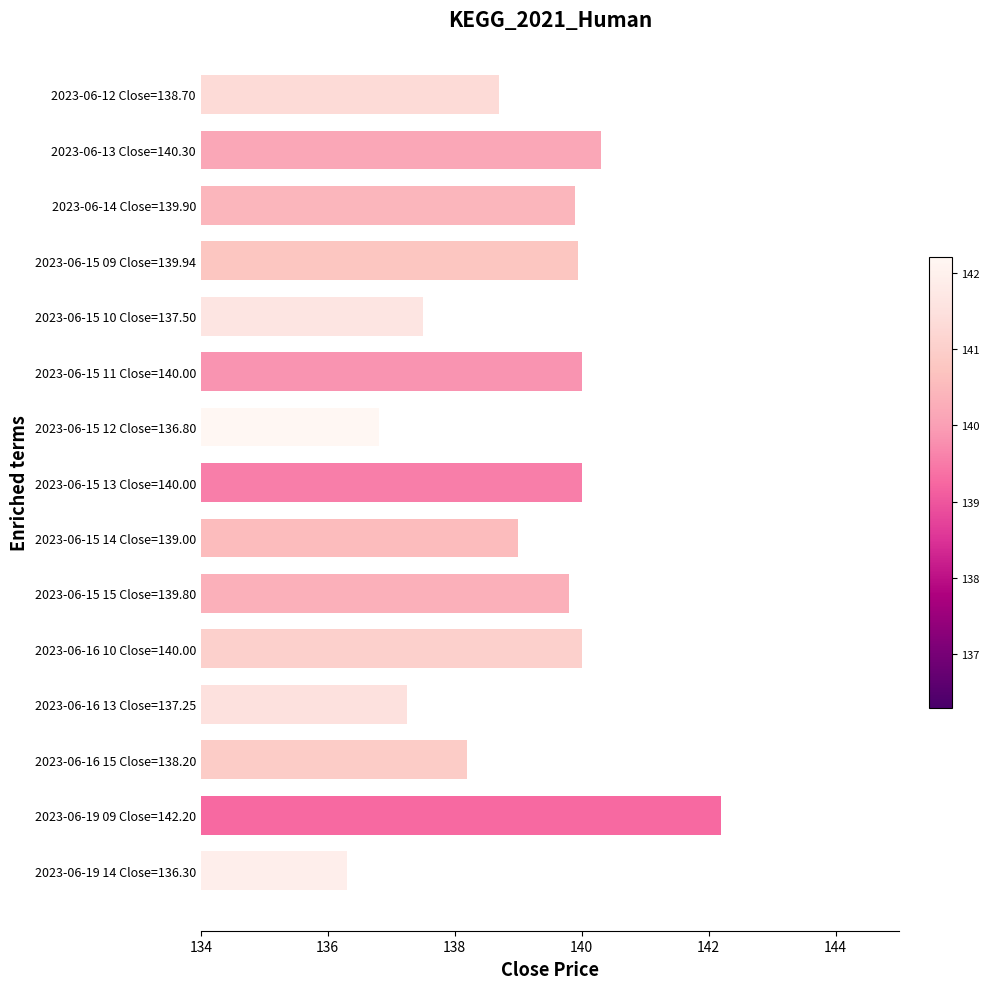

What is the ratio of the value at 2023-06-19 14 Close=136.30 to the value at 2023-06-15 10 Close=137.50?

1.0